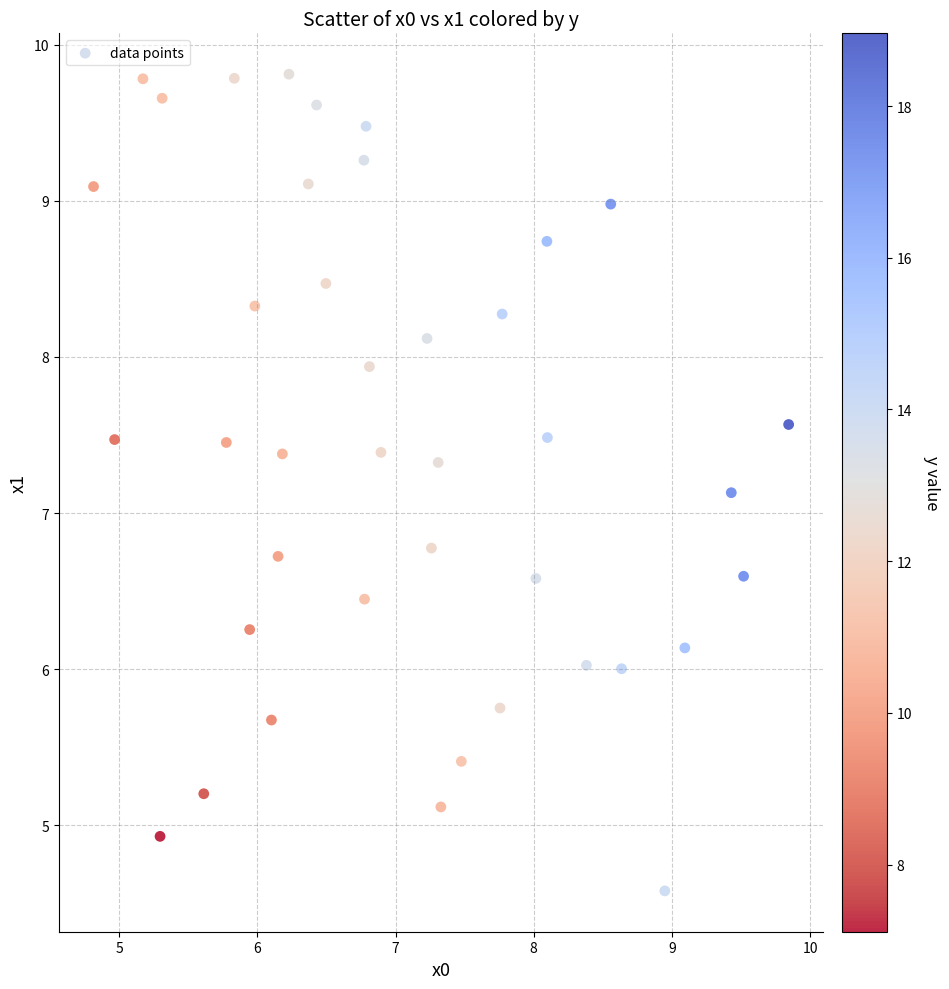

What Y value in the scatter plot is closest to 7?

7.1